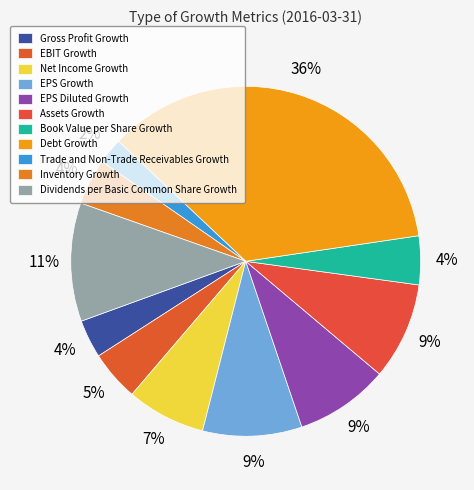

What is the change in value from EPS Growth to Book Value per Share Growth?

-0.1